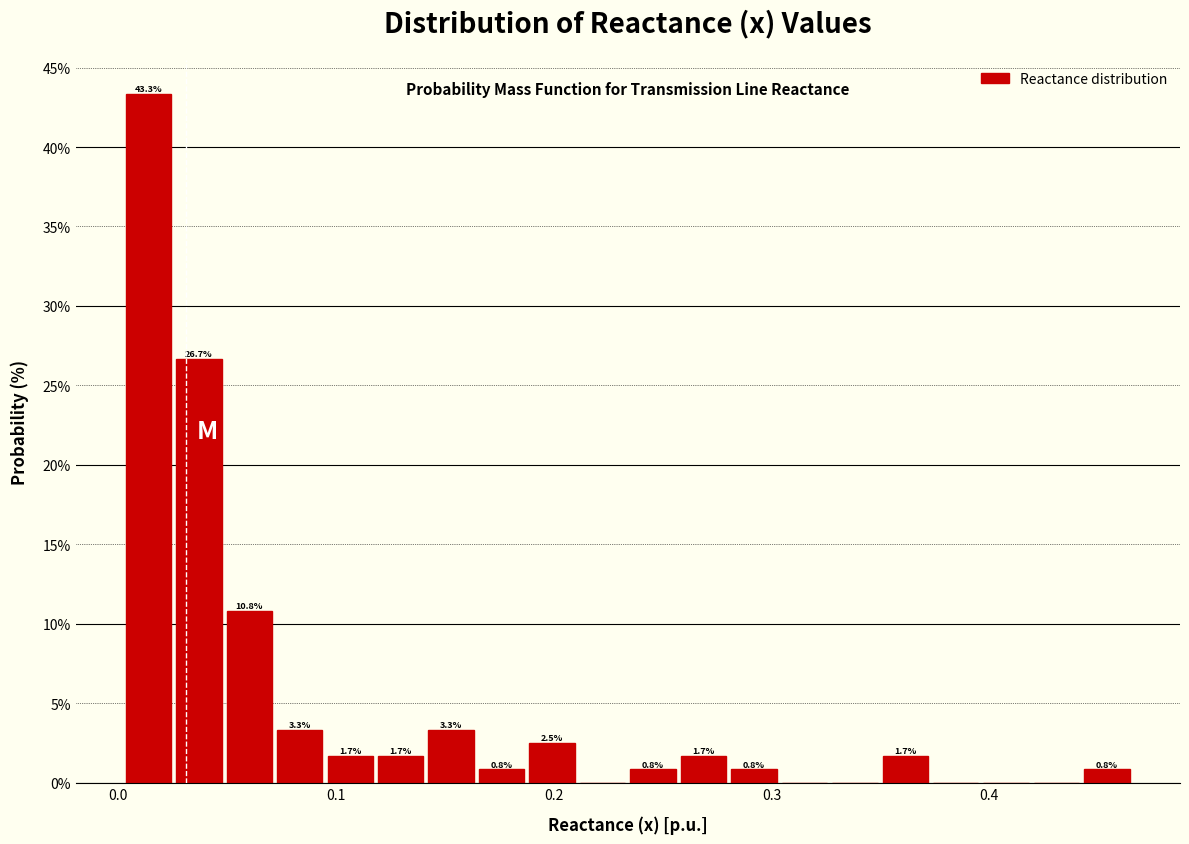

Read against the x-axis, roughly where is the centre of the tallest bar?

0.01